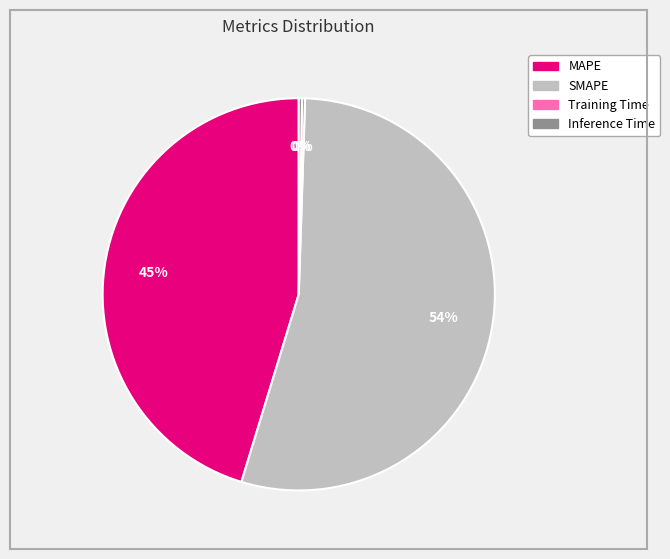

To the nearest percent, what is the average slice percentage?

25%